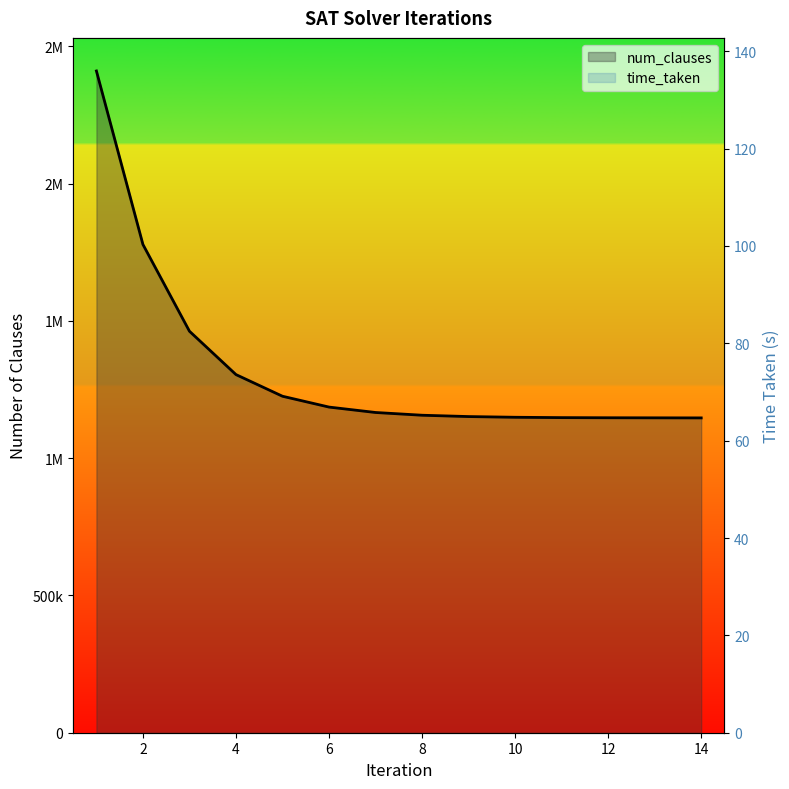

What is the difference between the highest and lowest values at 8?

1225292.8